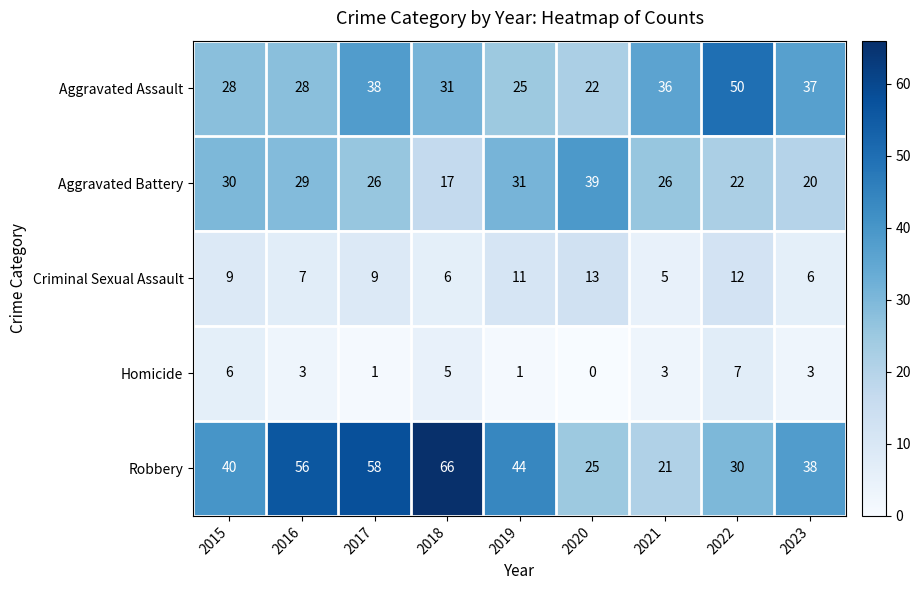

List the series in order of their peak value, lowest first.

Homicide, Criminal Sexual Assault, Aggravated Battery, Aggravated Assault, Robbery